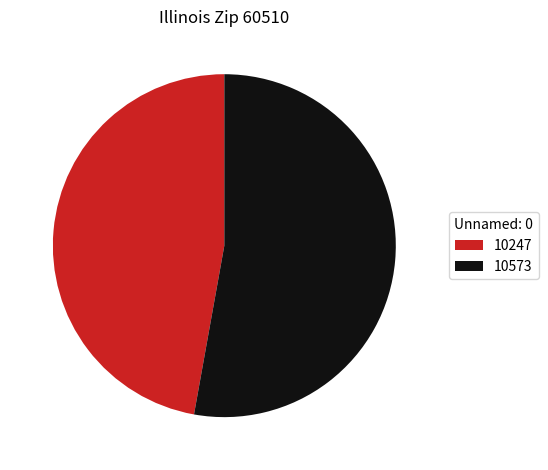

Approximately how many times larger is the value at 10247 compared to 10573?

0.9